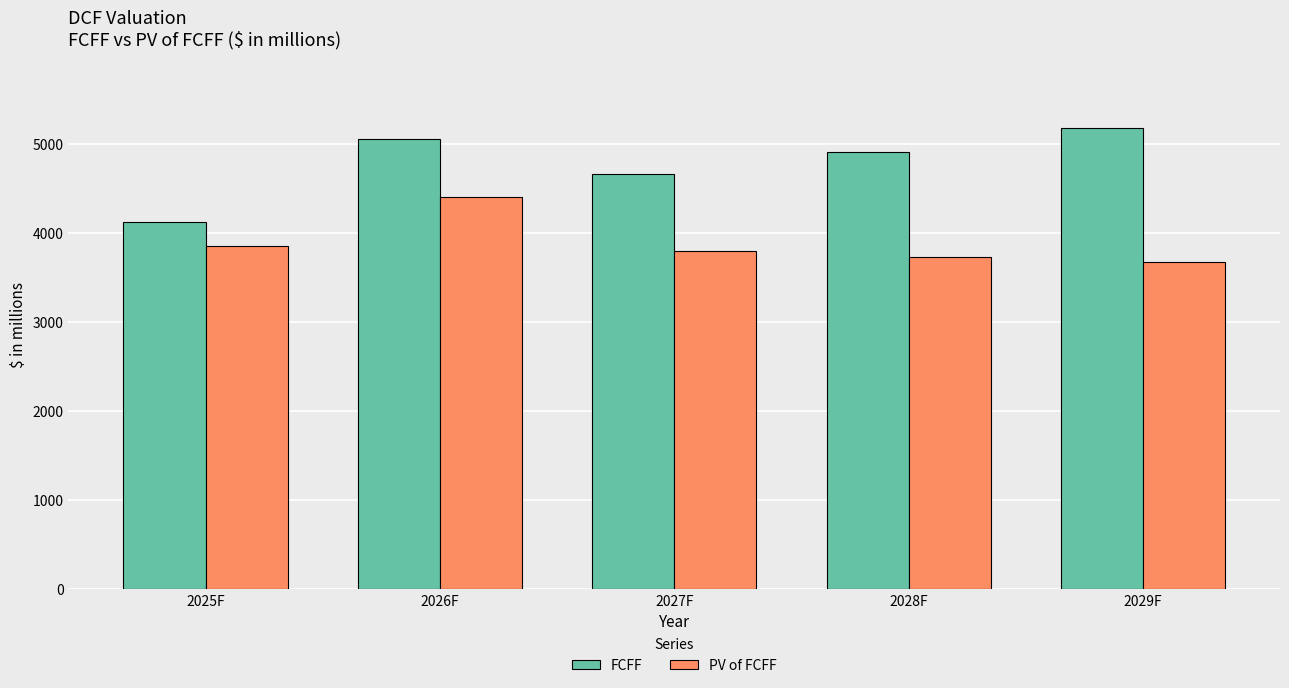

Which series has the largest range (max minus min)?

FCFF